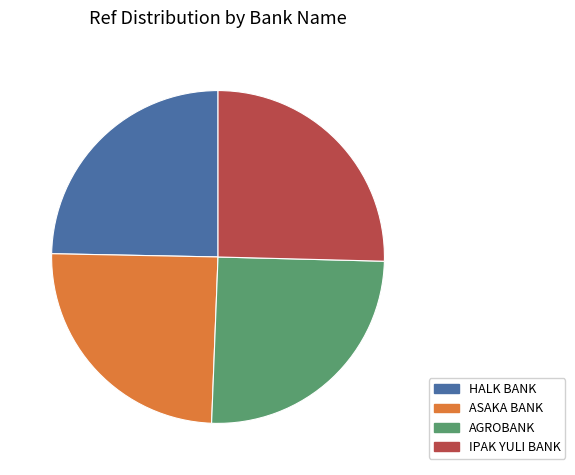

Count the number of slices in the pie.

4